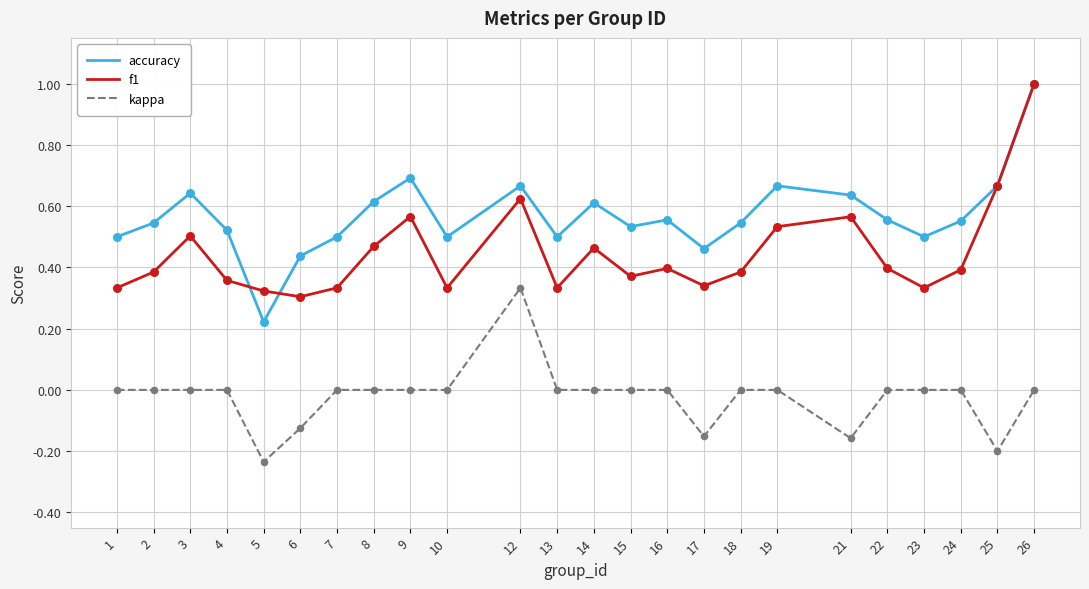

Which series has the largest total across all categories?

accuracy